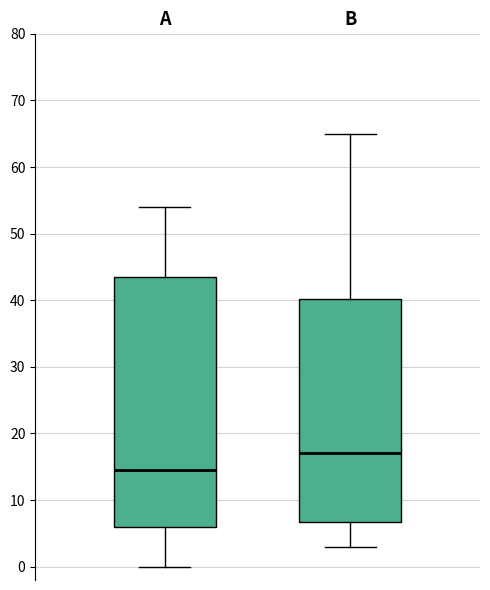

Reading left to right, transcribe this box plot: for each box, give where its median line is, the range the box spans, and where its two whiskers end, as read against the y-axis. The values are not printed on the chart, so give them approximately, as read against the axis.

A: median 15, box 6 to 44, whiskers 0 to 54
B: median 17, box 7 to 40, whiskers 3 to 65